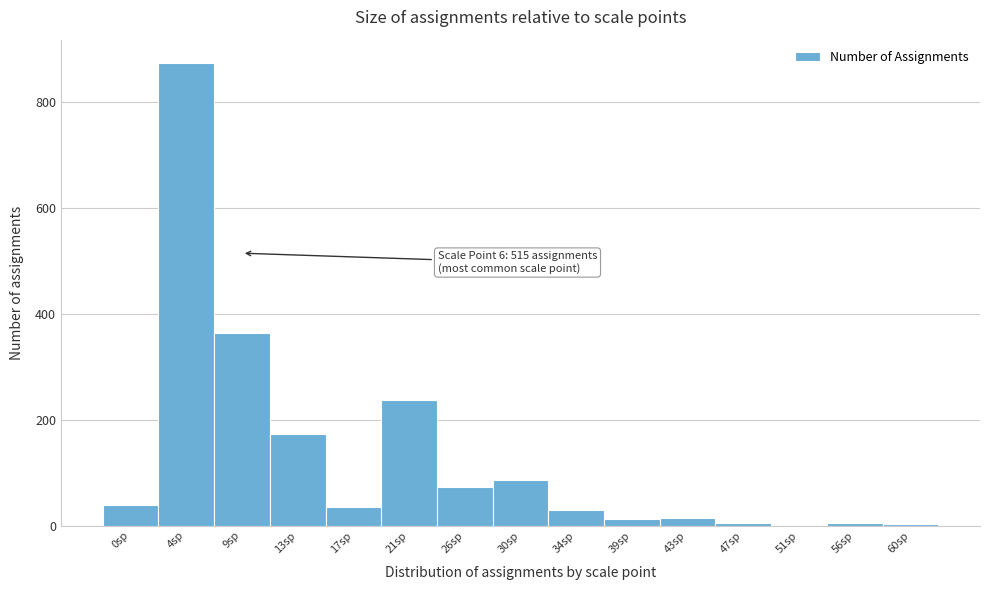

Over which range of the x-axis is the bar tallest?

2.5 to 6.5